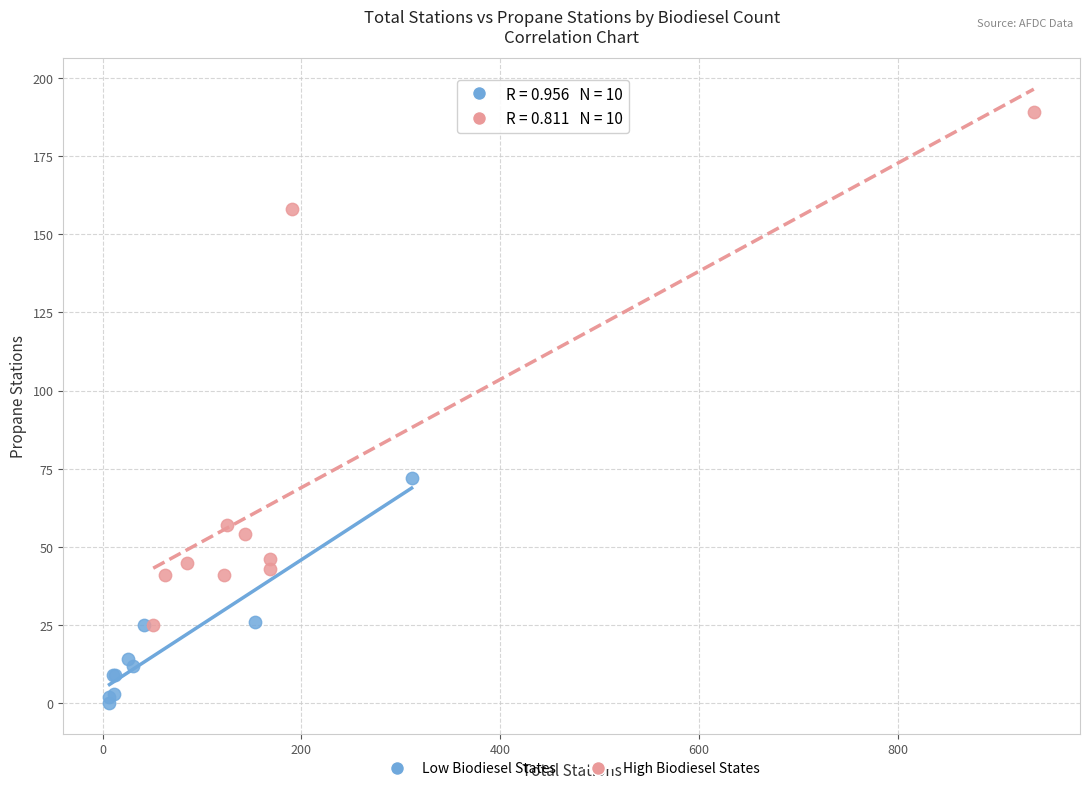

Which series reaches the minimum Y coordinate?

Low Biodiesel States